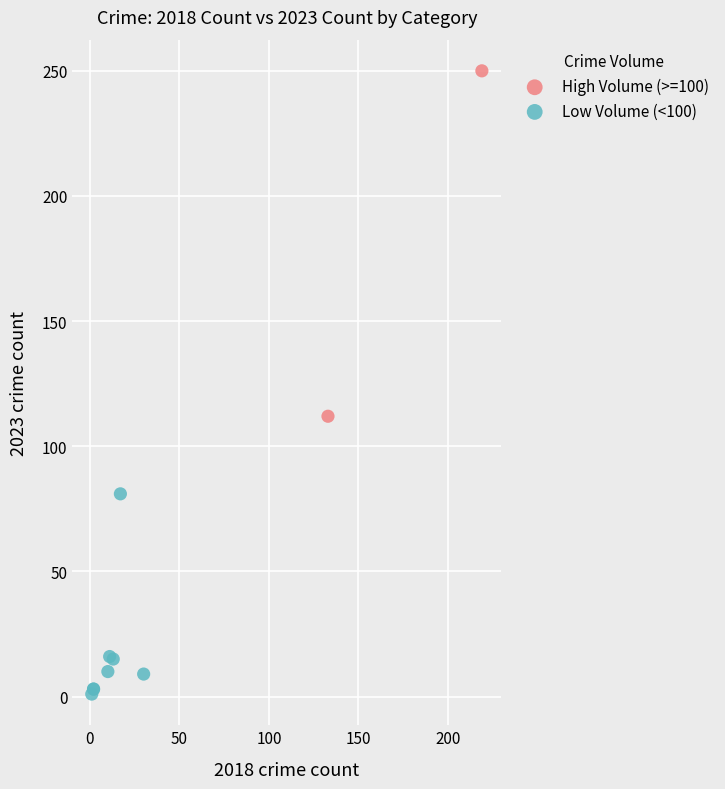

Which series contains the lowest Y value?

Low Volume (<100)